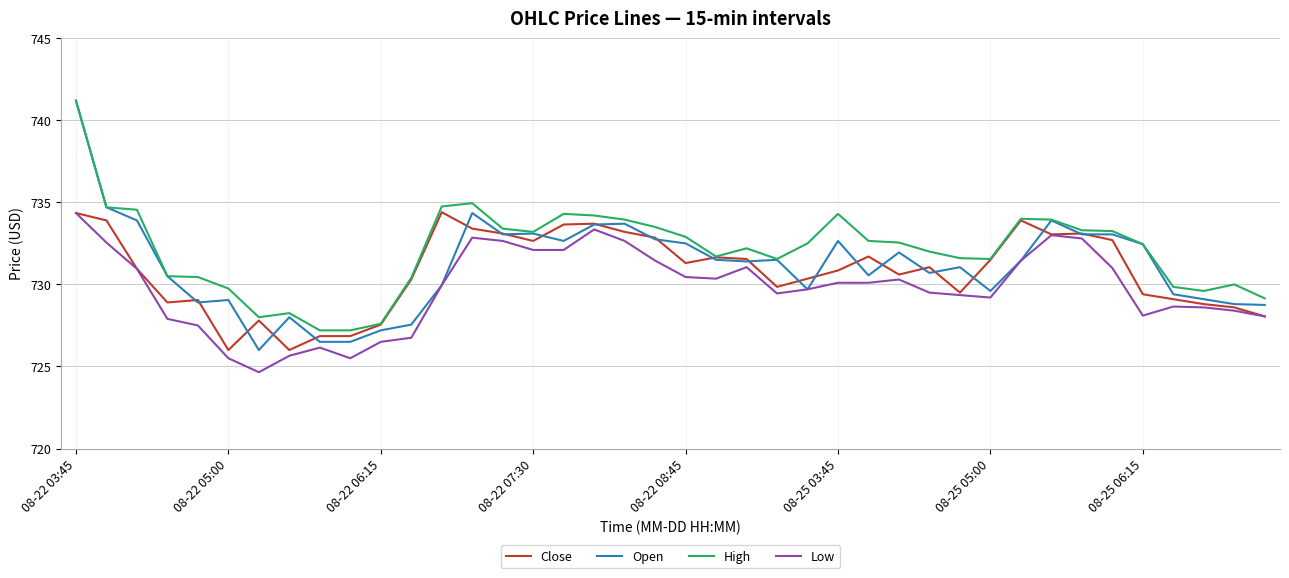

Which series has the widest spread of values?

Open